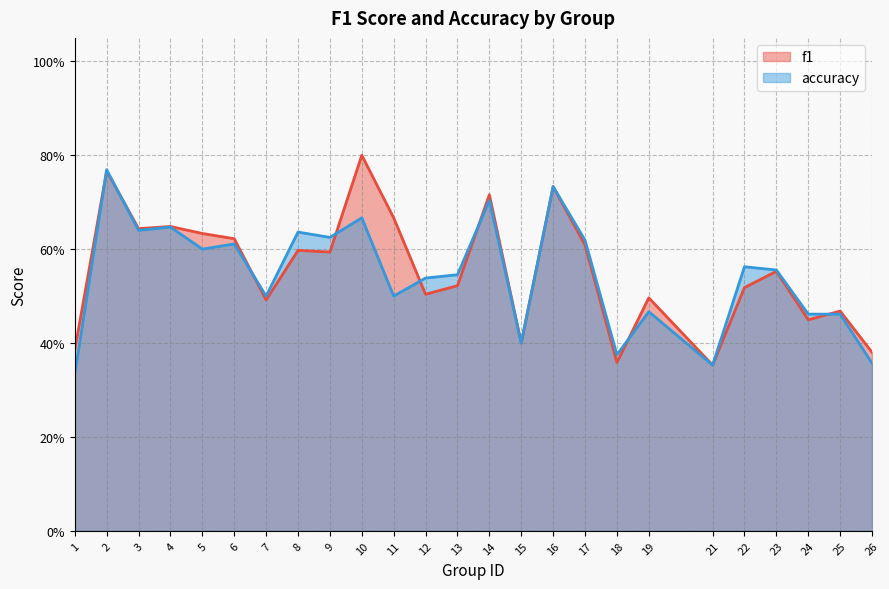

How many accuracy values are between 0 and 1?

25